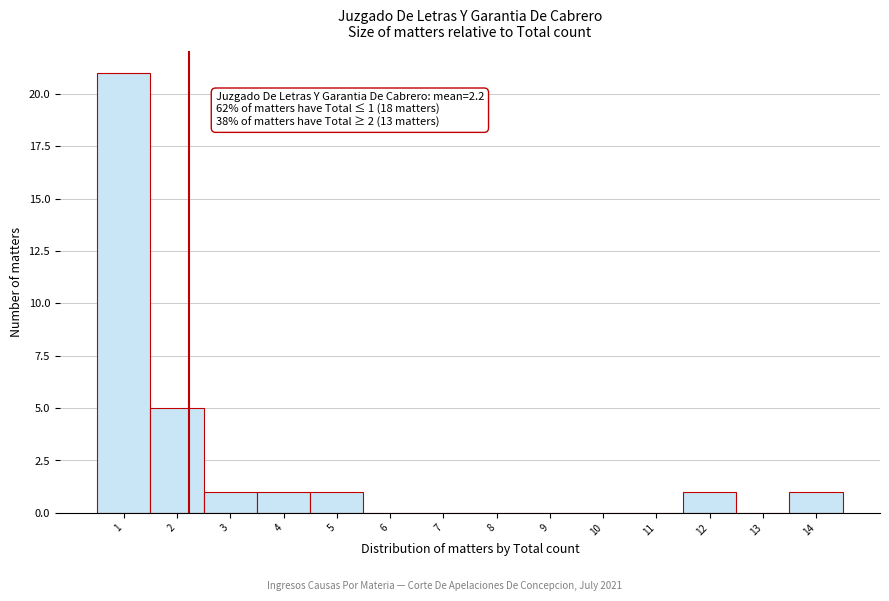

Over which range of the x-axis is the bar tallest?

0.5 to 1.5